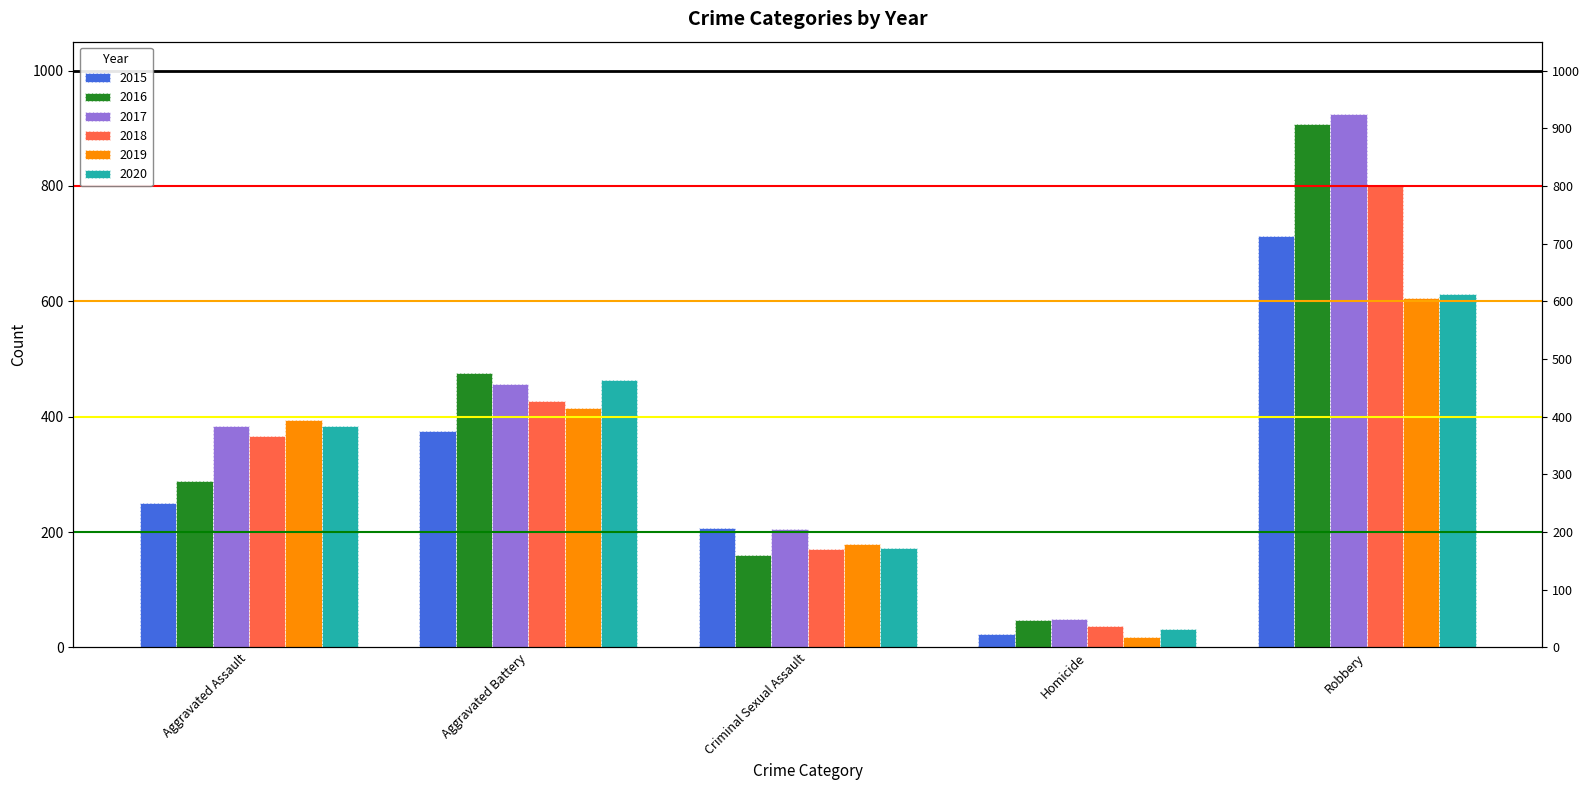

What are all the series names shown in the legend?

2015, 2016, 2017, 2018, 2019, 2020